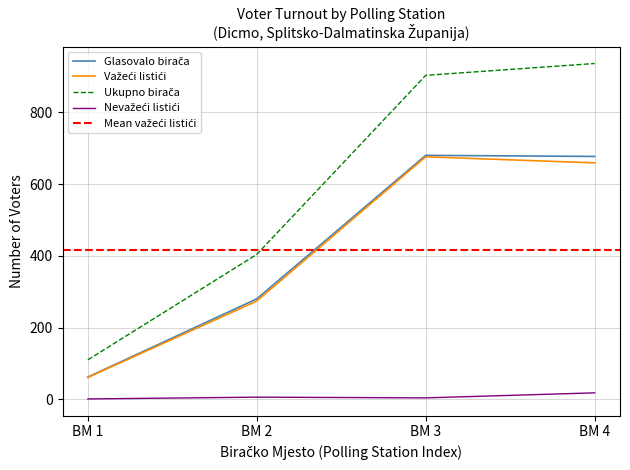

What is the minimum value for Glasovalo birača (po listićima)?

61